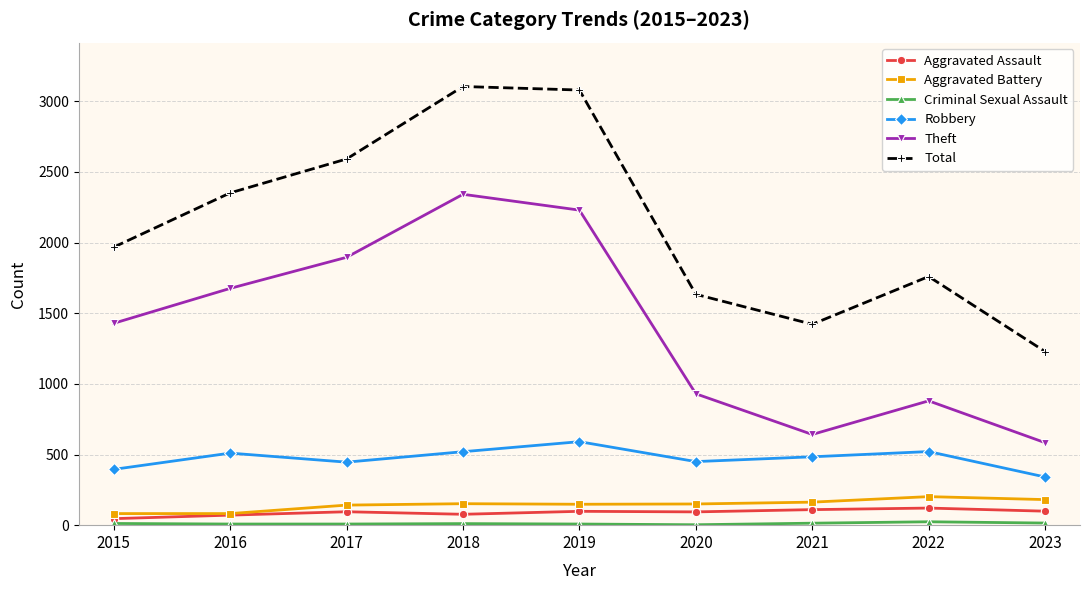

Which series changed the most between 2016 and 2018?

Total